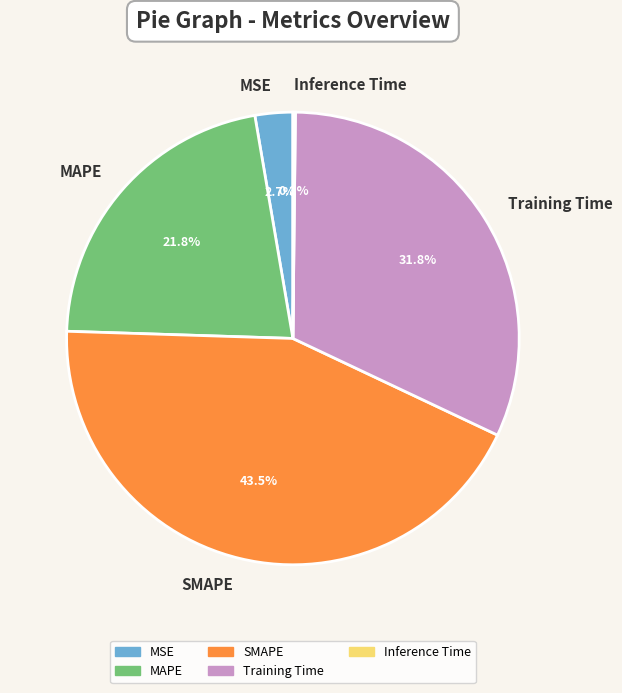

Which has a higher value, Training Time or MSE?

Training Time